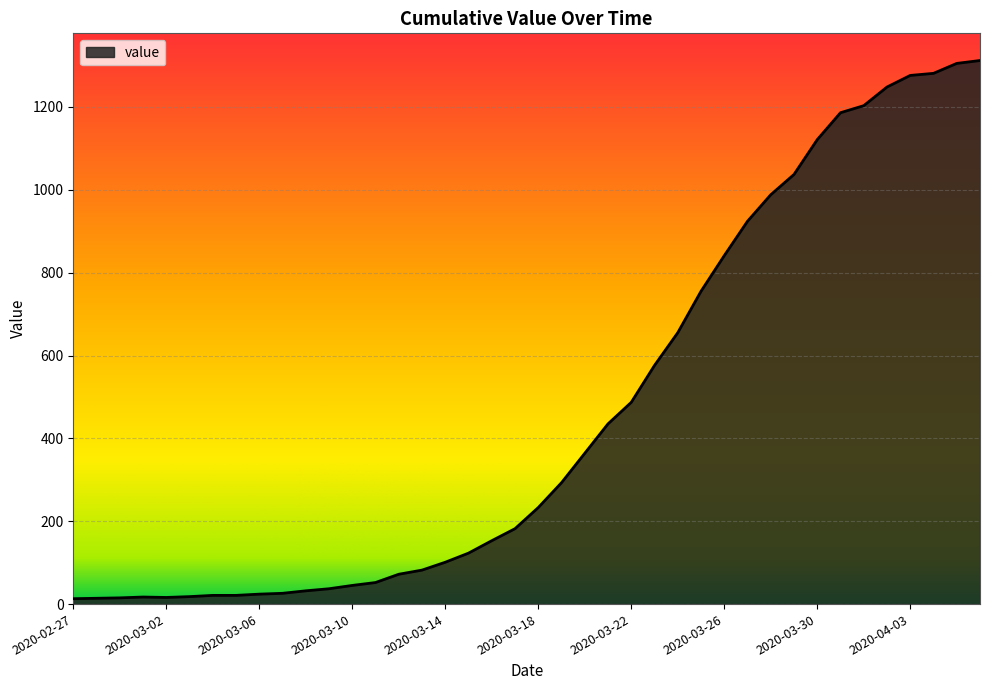

What is the difference between the maximum and minimum values?

1299